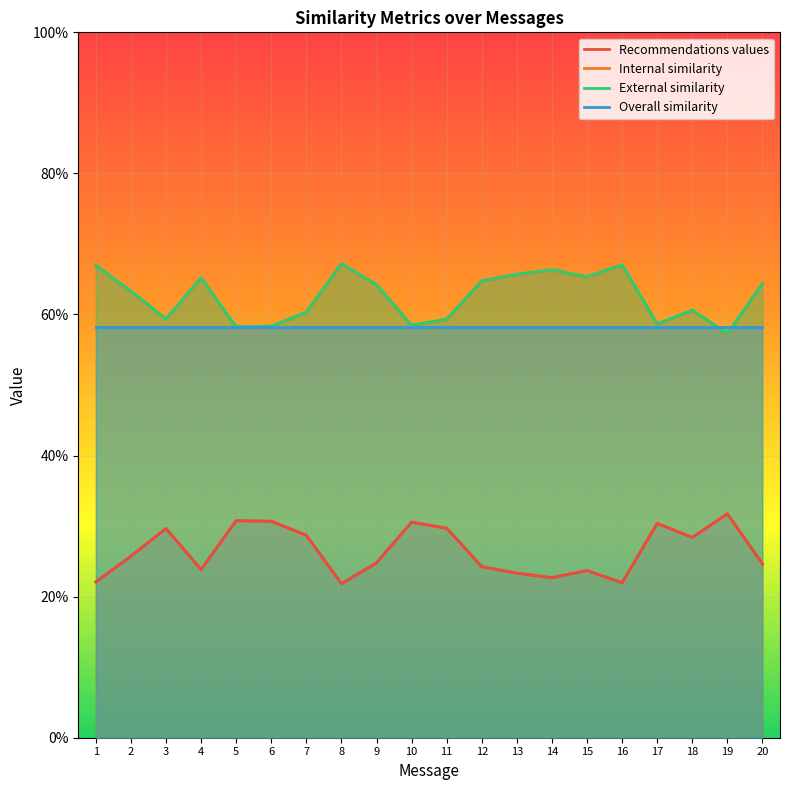

True or false: Overall similarity and External similarity cross at least once.

True